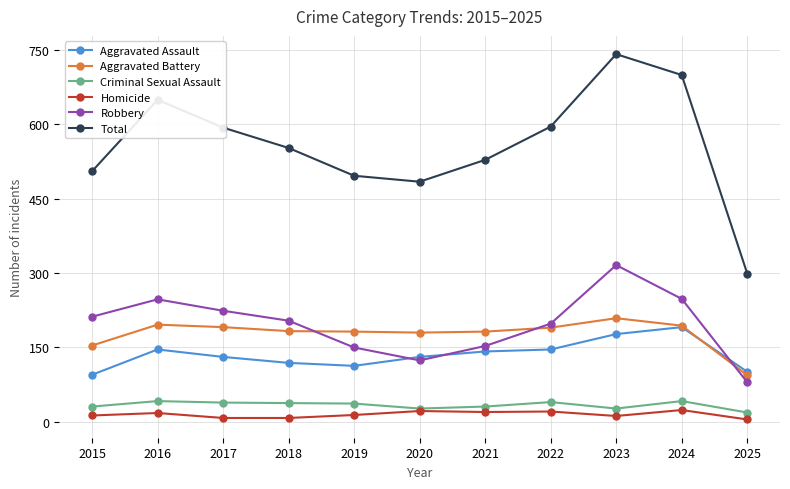

What is the value of the Aggravated Assault point at the 11th from the left?

101